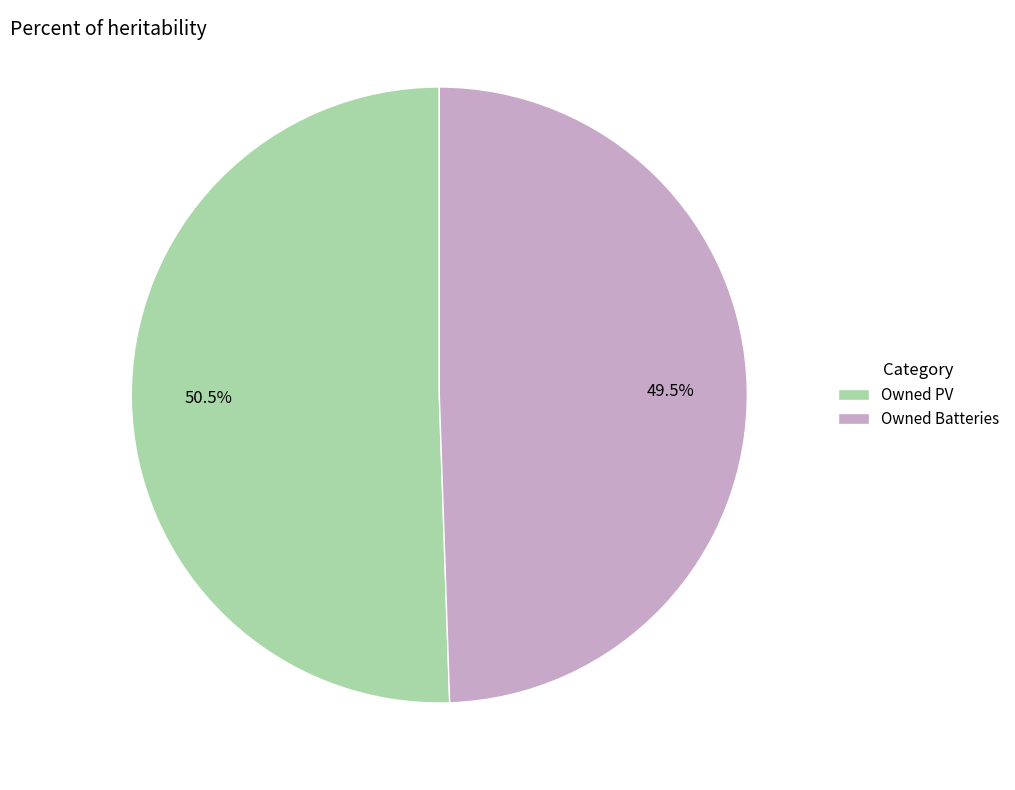

Rank the categories by value from highest to lowest.

Owned PV, Owned Batteries